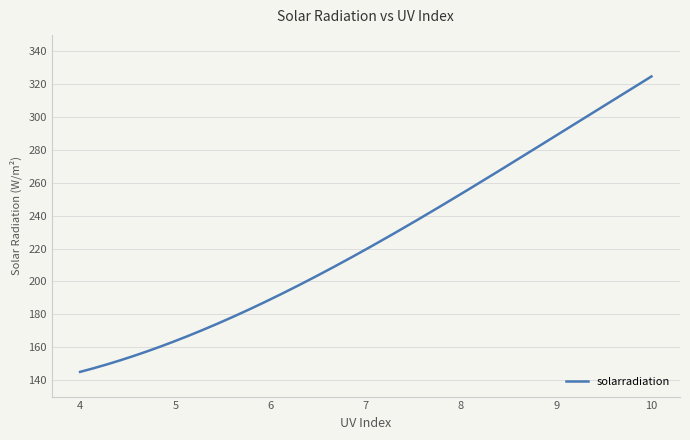

What is the difference between the maximum and minimum values?

179.7